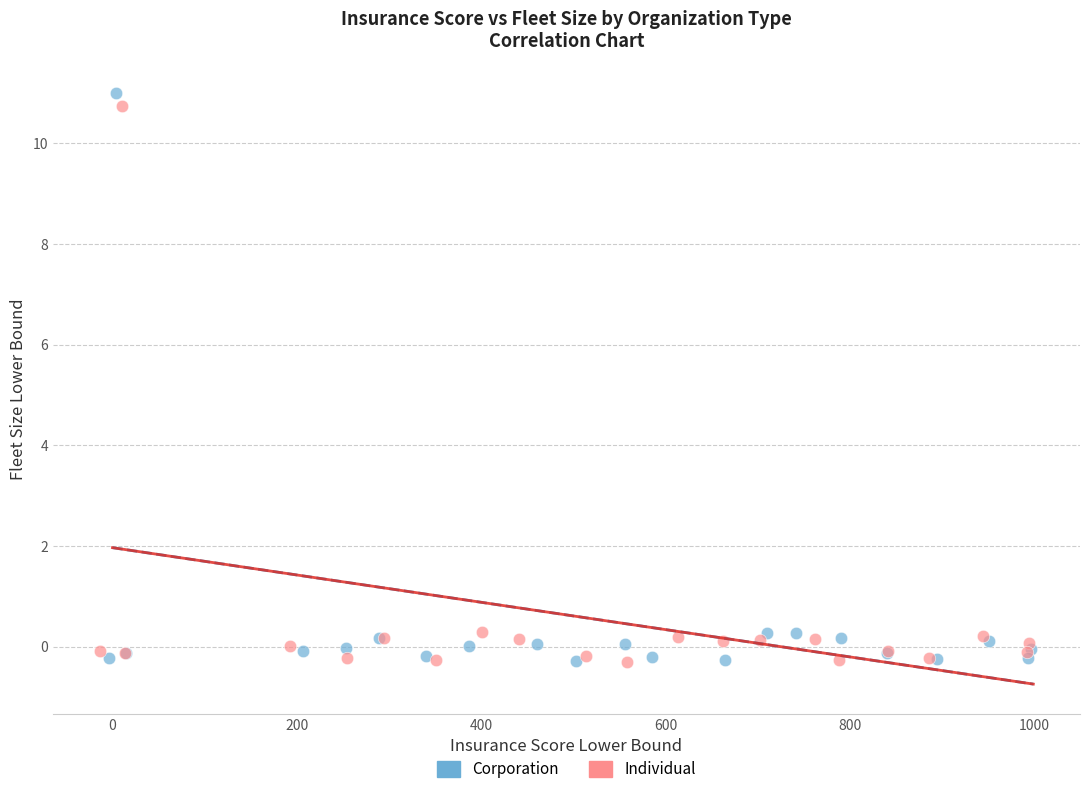

Which series has the widest spread of Y values?

Corporation